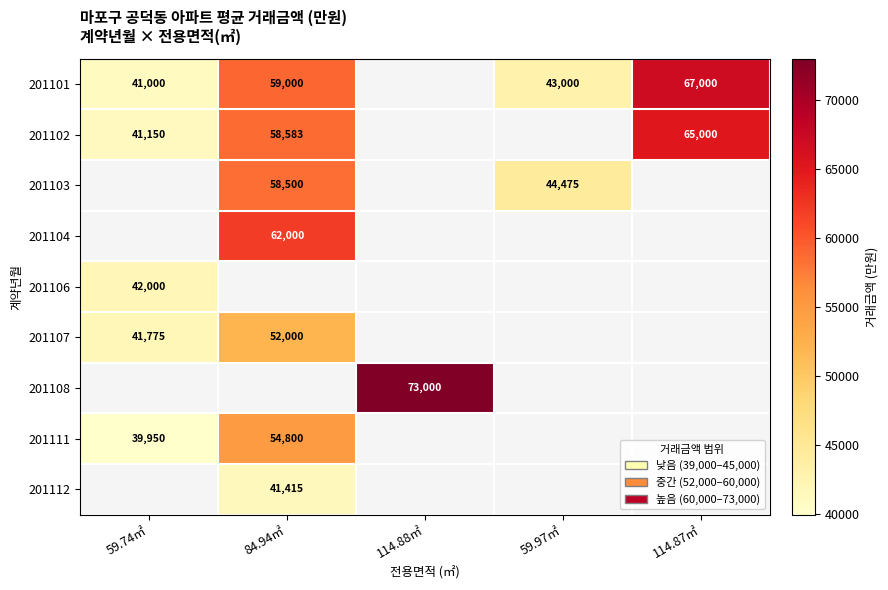

The value of 201112 at 84.94㎡ is 41415. True or false?

True